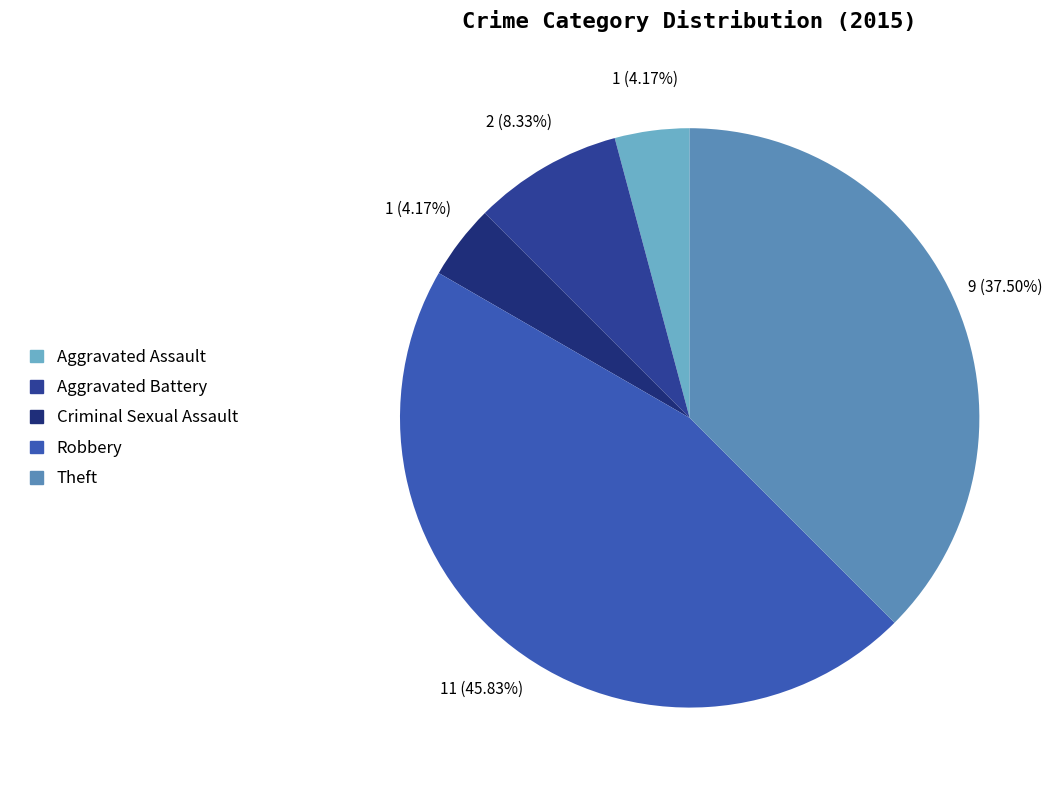

How many segments does this pie chart have?

5